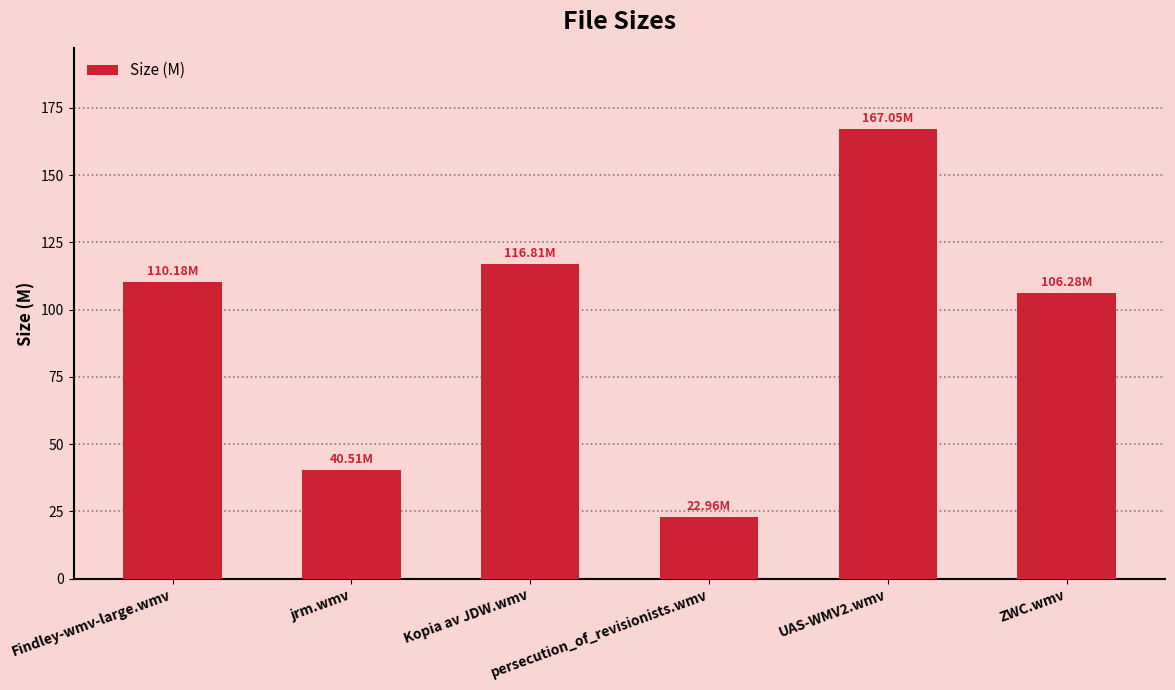

What is the change in value from Findley-wmv-large.wmv to ZWC.wmv?

-3.9